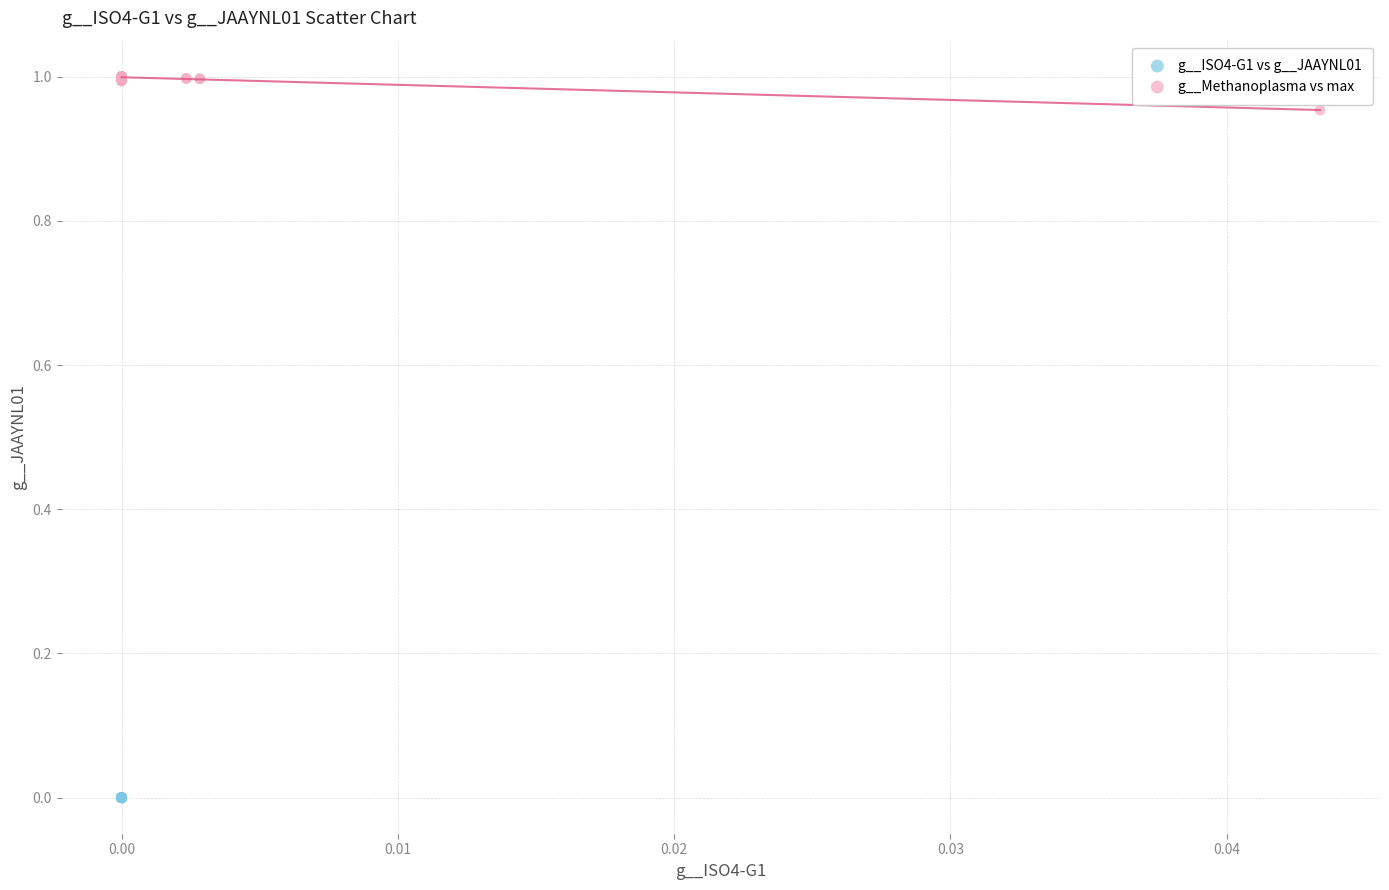

Which series contains the highest Y value?

g__Methanoplasma vs max